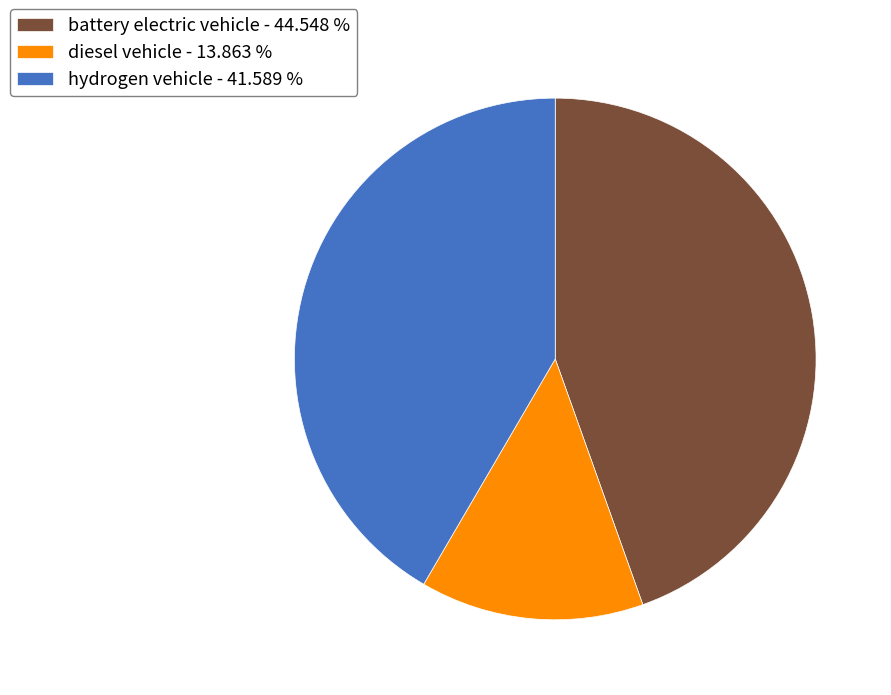

Is it true that battery electric vehicle is 45% of the pie?

True